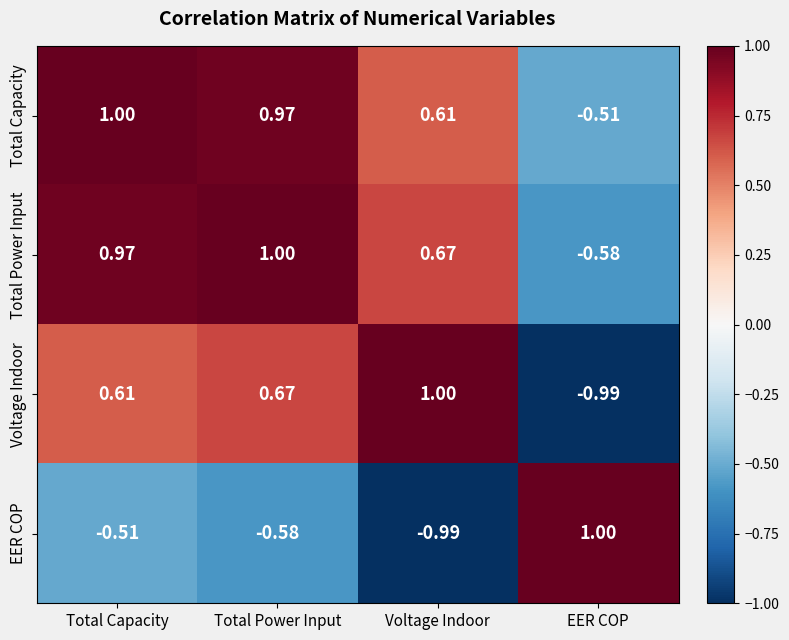

Where does the Voltage Indoor series first go above 0?

Total Capacity